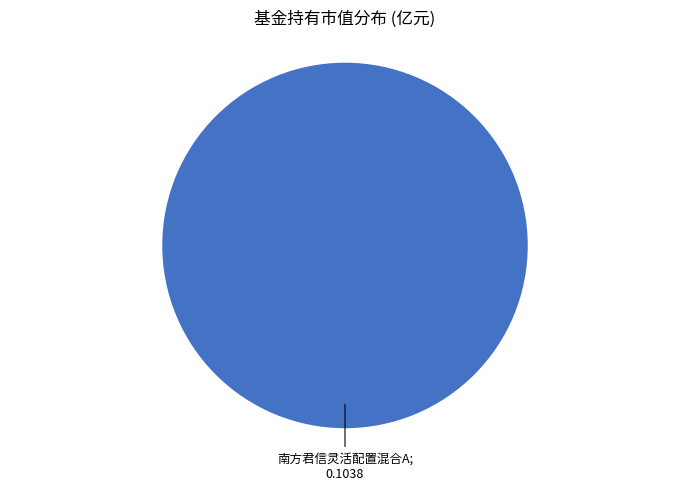

How many segments does this pie chart have?

1